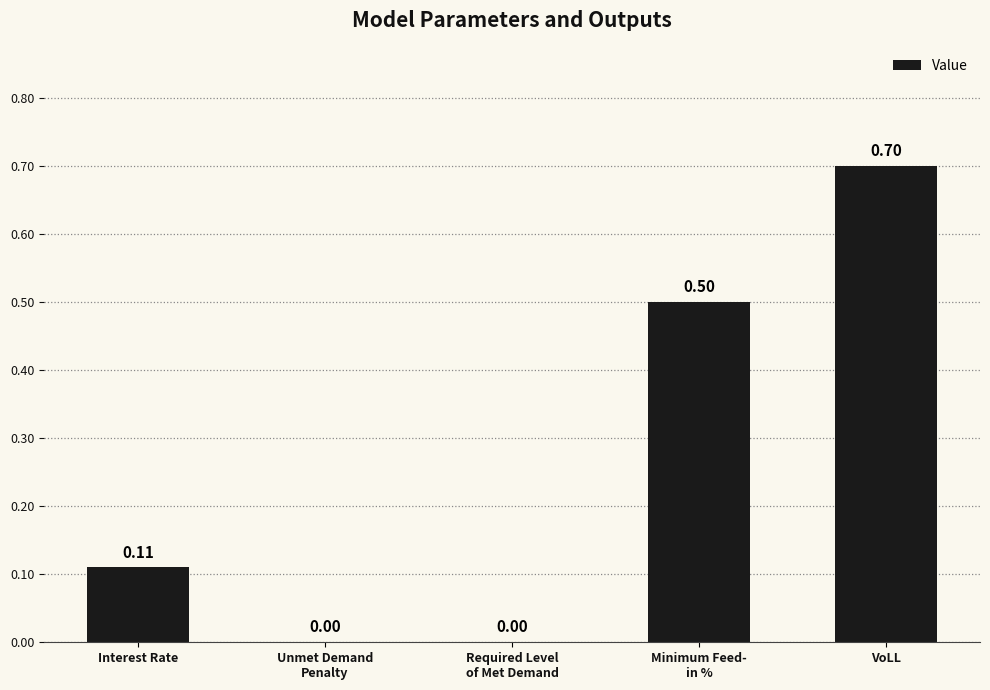

Is it true that the value at Unmet Demand
Penalty is 0.3?

False